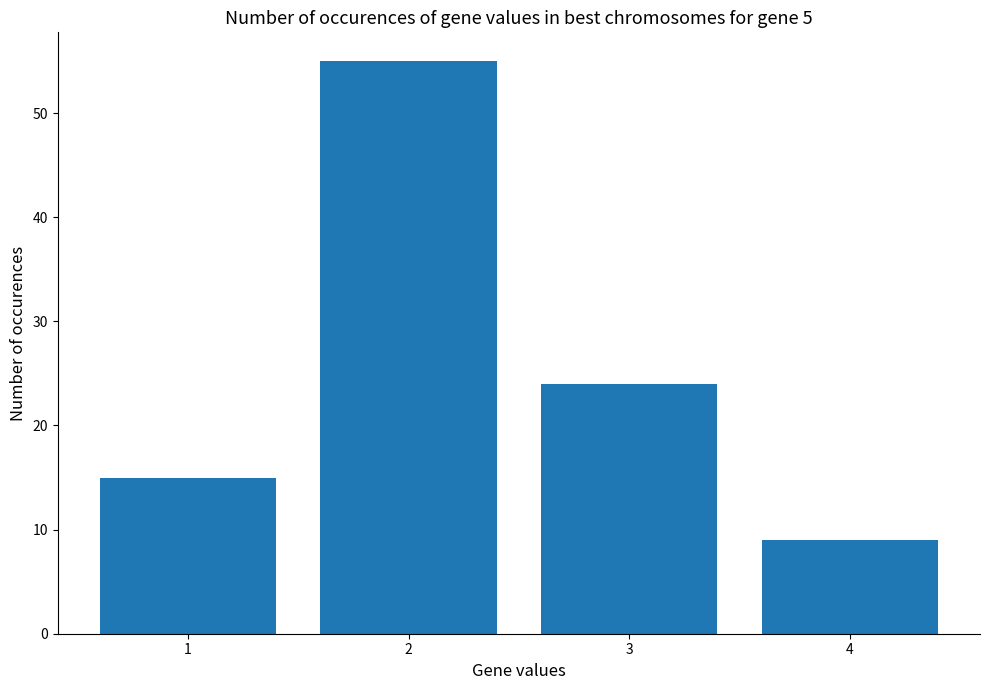

What is the difference between the values at 2 and 4?

46